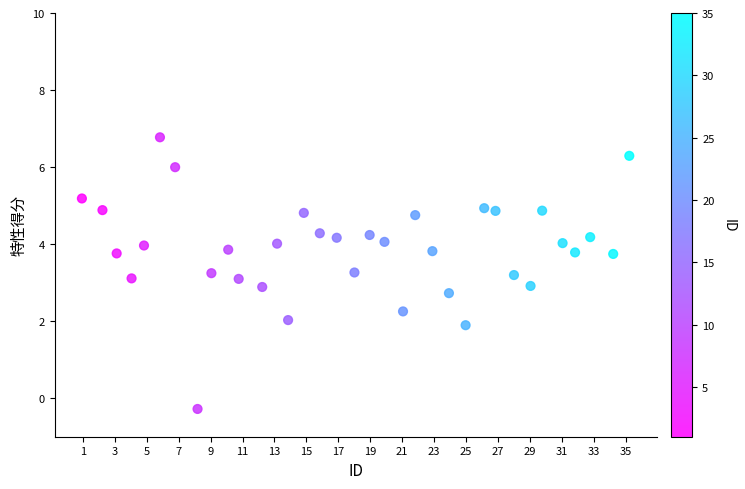

What is the range of Y values (max minus min)?

7.1